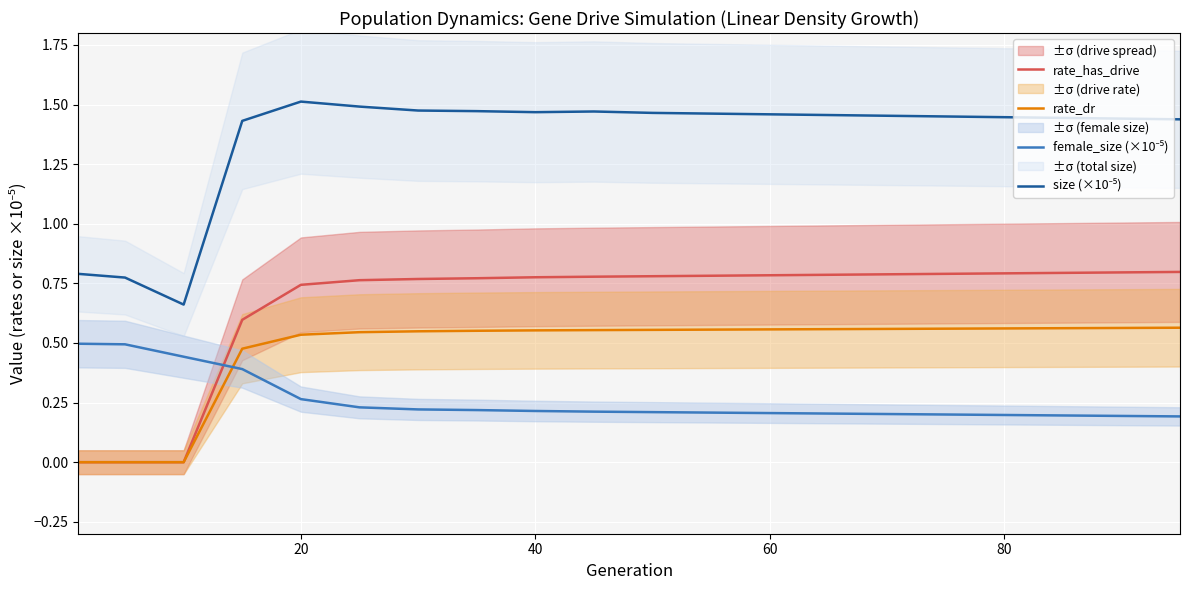

How many values in rate_has_drive are above zero?

17